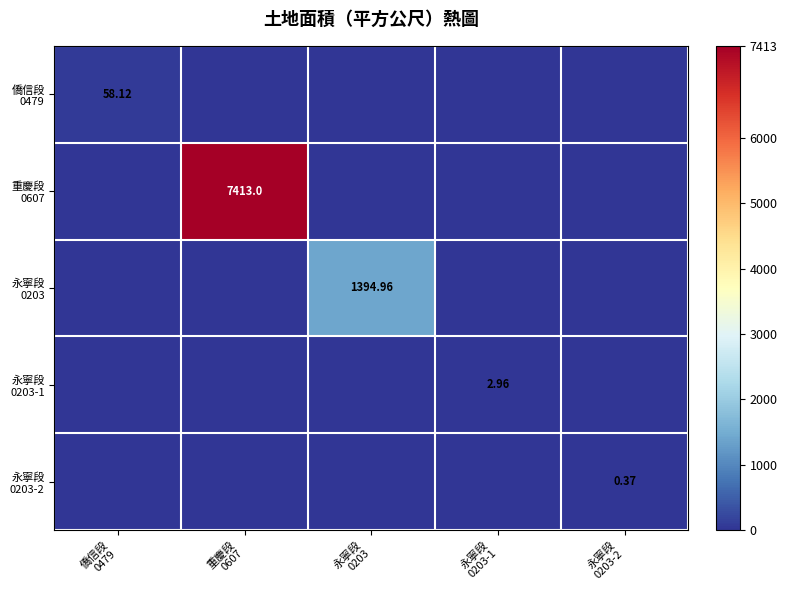

At which category is the sum across all series the highest?

重慶段
0607